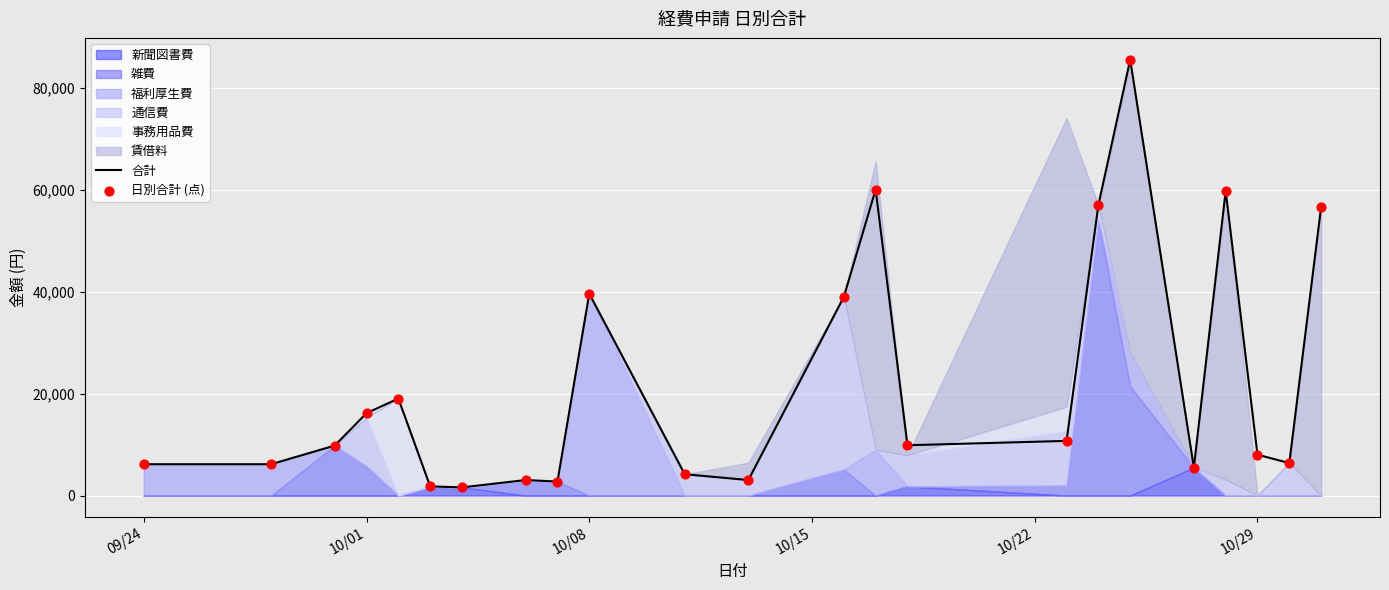

Is the value of 合計 at 19 greater than the value of 日別合計 (点) at 19?

No